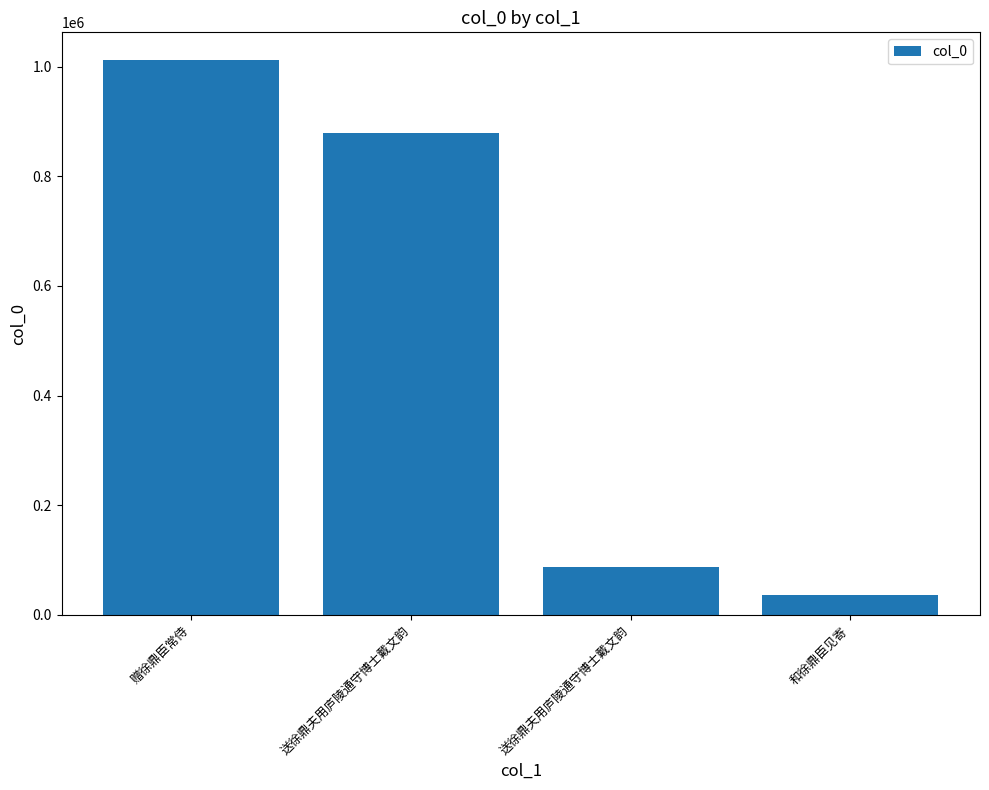

Rank the categories by value from lowest to highest.

和徐鼎臣见寄, 送徐鼎夫用庐陵通守博士戴文韵, 送徐鼎夫用庐陵通守博士戴文韵, 赠徐鼎臣常侍